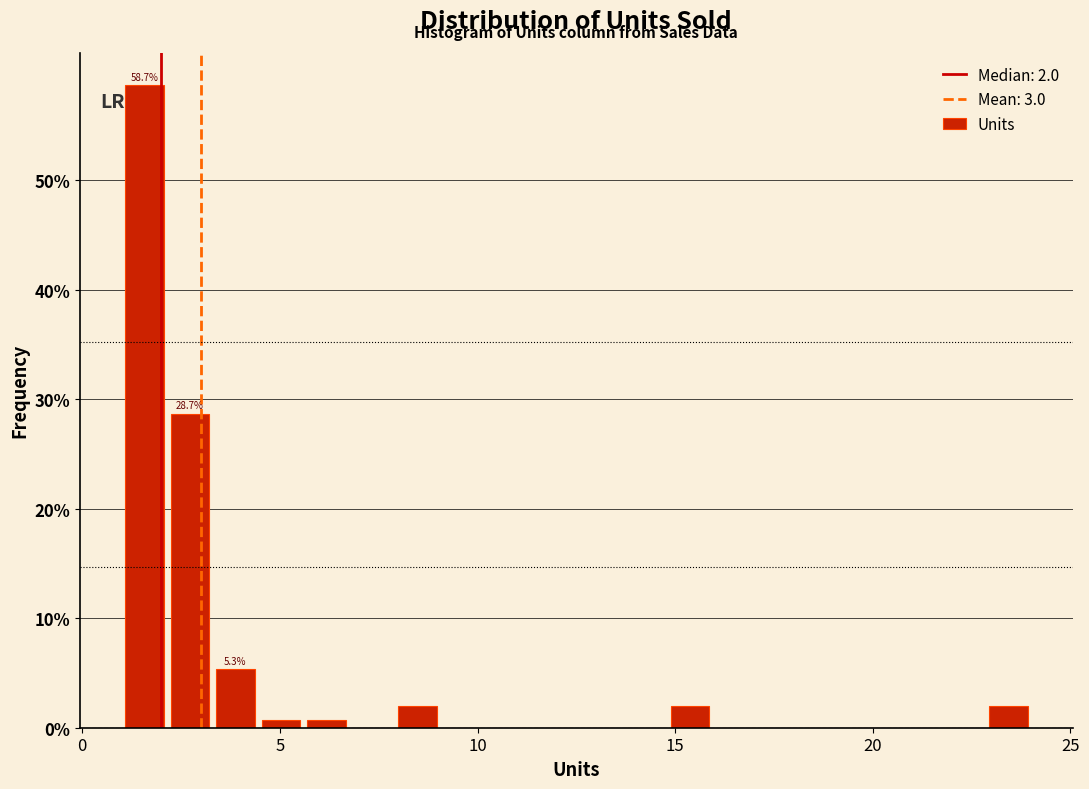

Around what value on the x-axis is the tallest bar? Give the approximate position of its centre, as read against the axis.

1.5